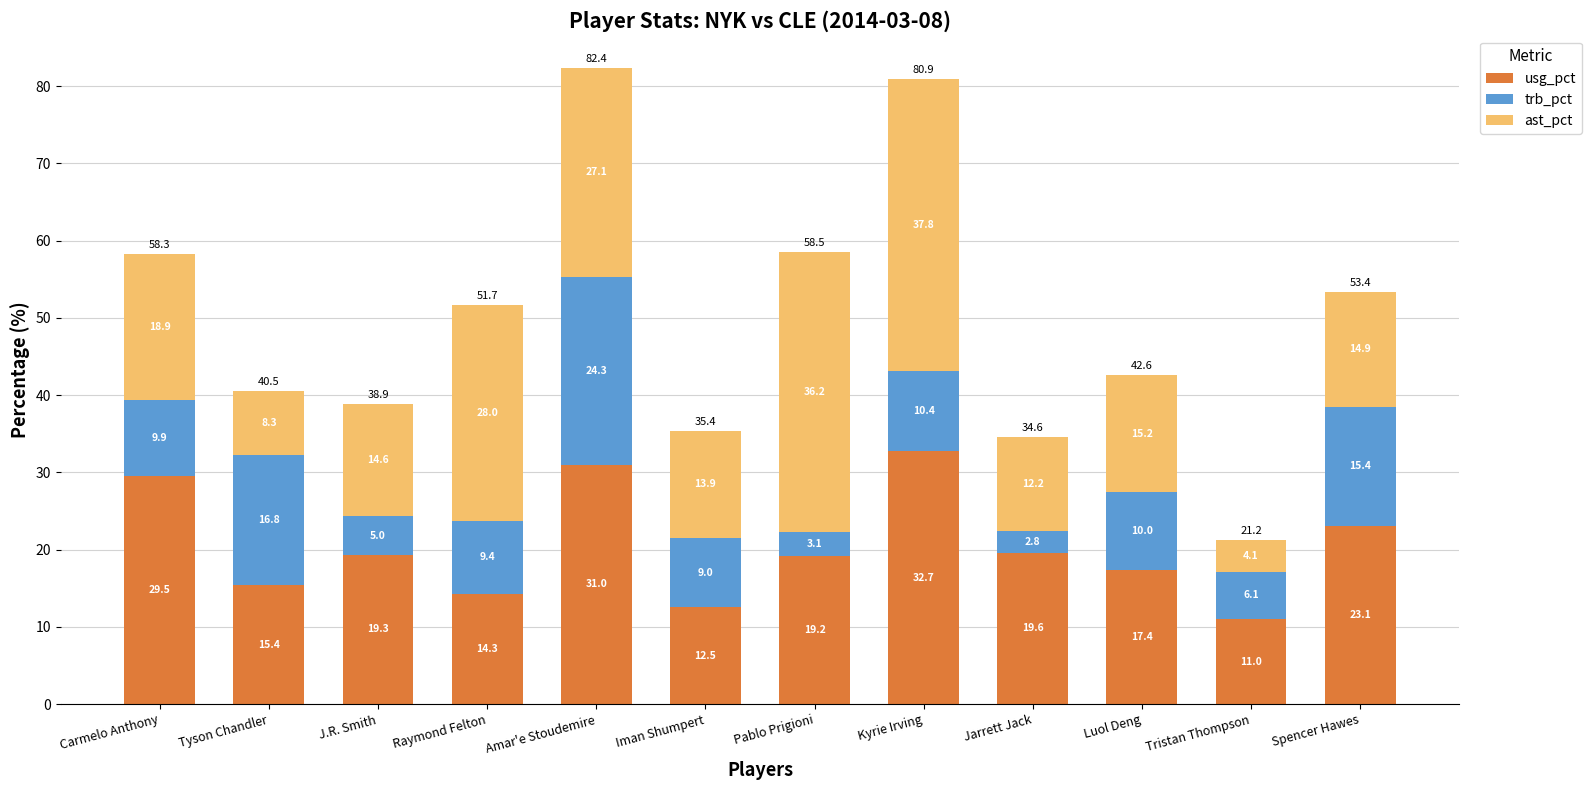

What is the total value across all series at Tristan Thompson?

21.2